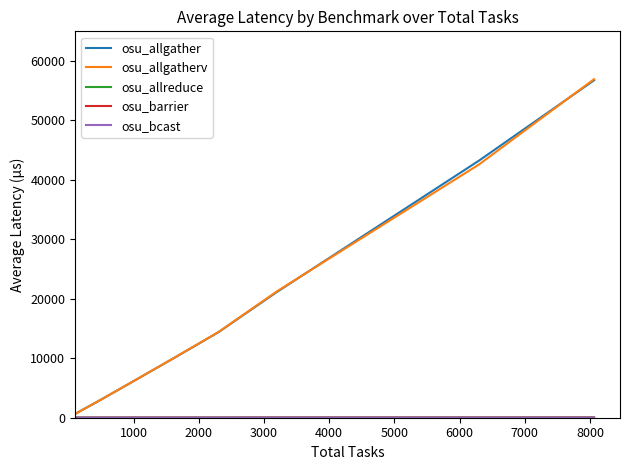

Which series has the largest range (max minus min)?

osu_allgatherv